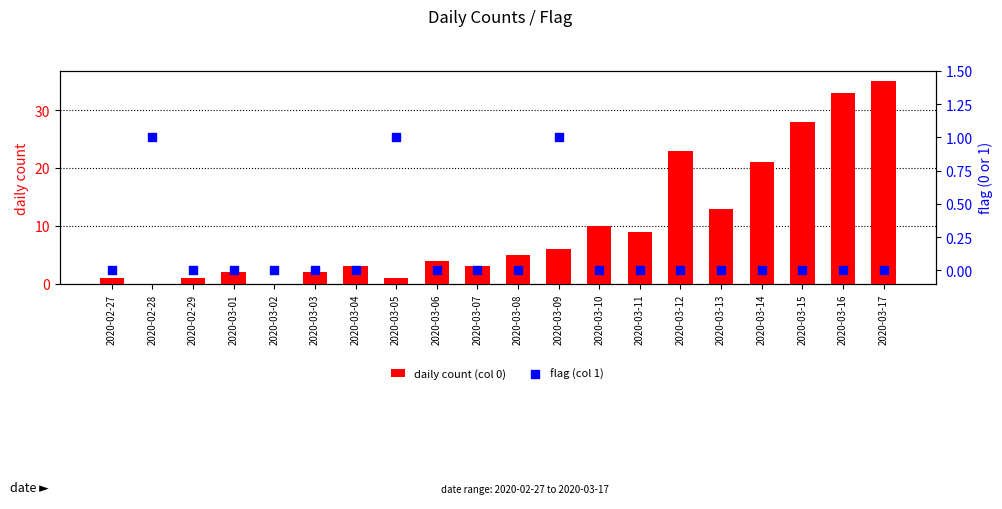

At how many categories does at least one series exceed 25?

3